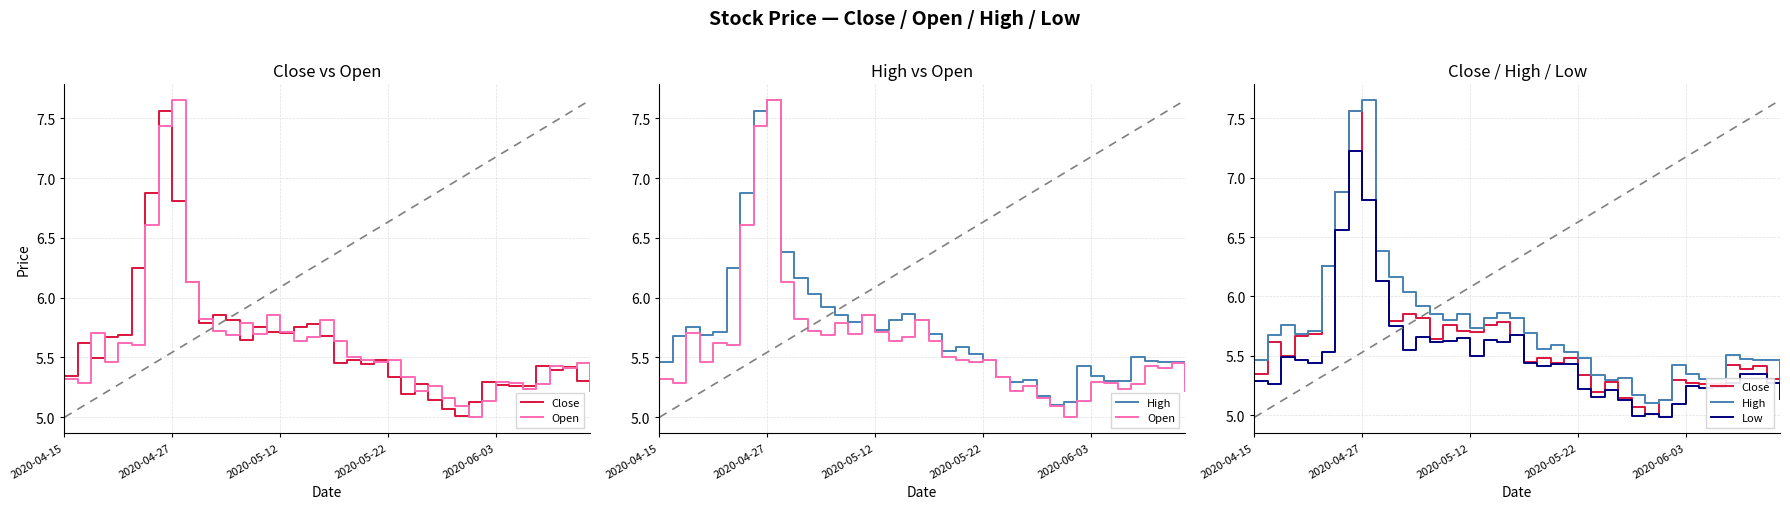

What is the difference between the second highest and minimum values in the High series?

2.5